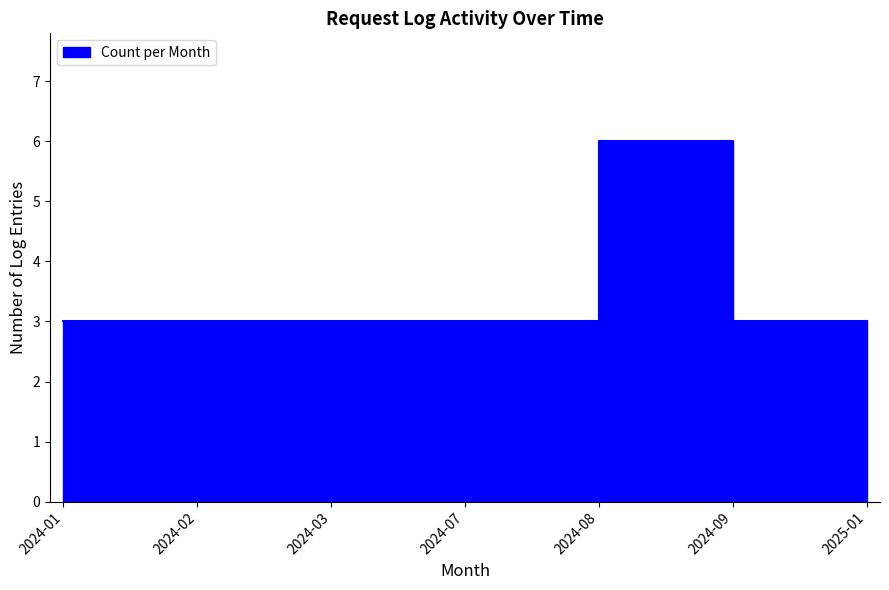

Where is the first local maximum?

2024-08